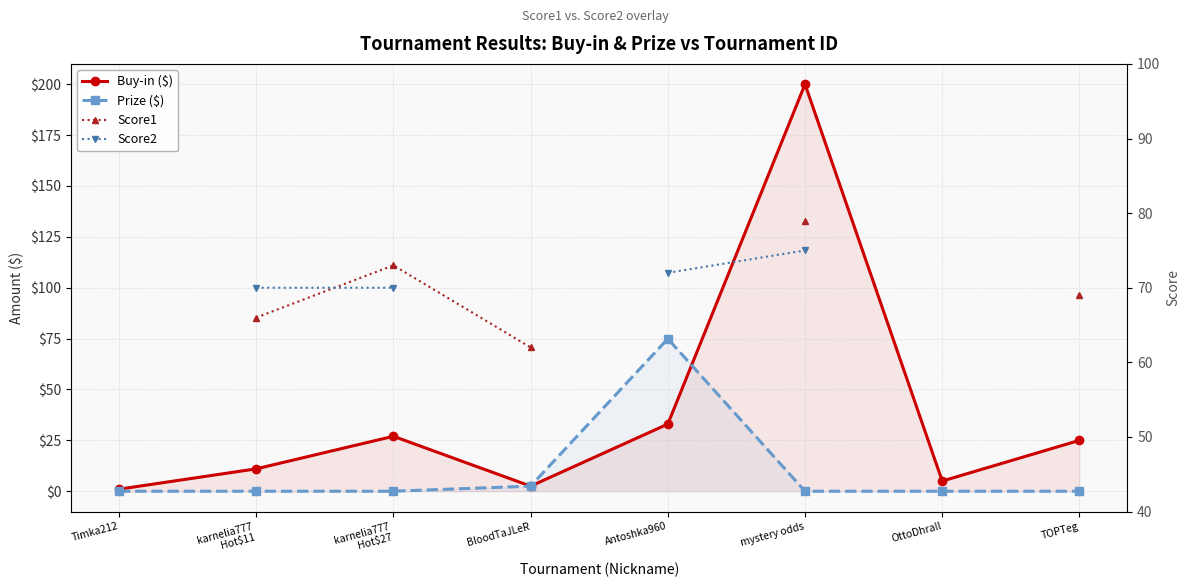

Where do Buy-in ($) and Prize ($) first cross each other?

Antoshka960 and mystery odds